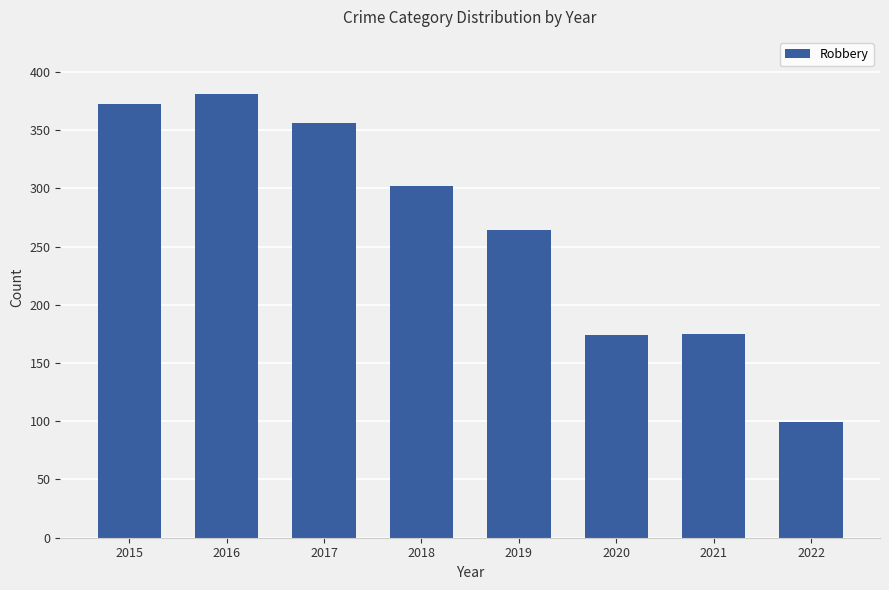

The chart shows a value of 120 at 2016. True or false?

False